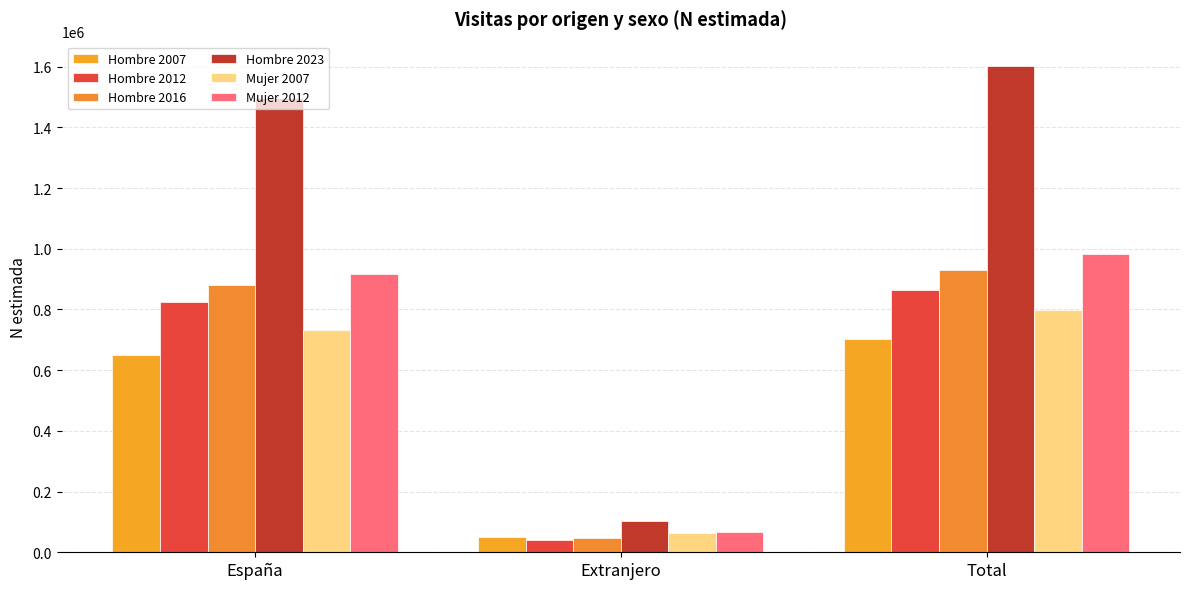

Which series has the widest spread of values?

Hombre 2023